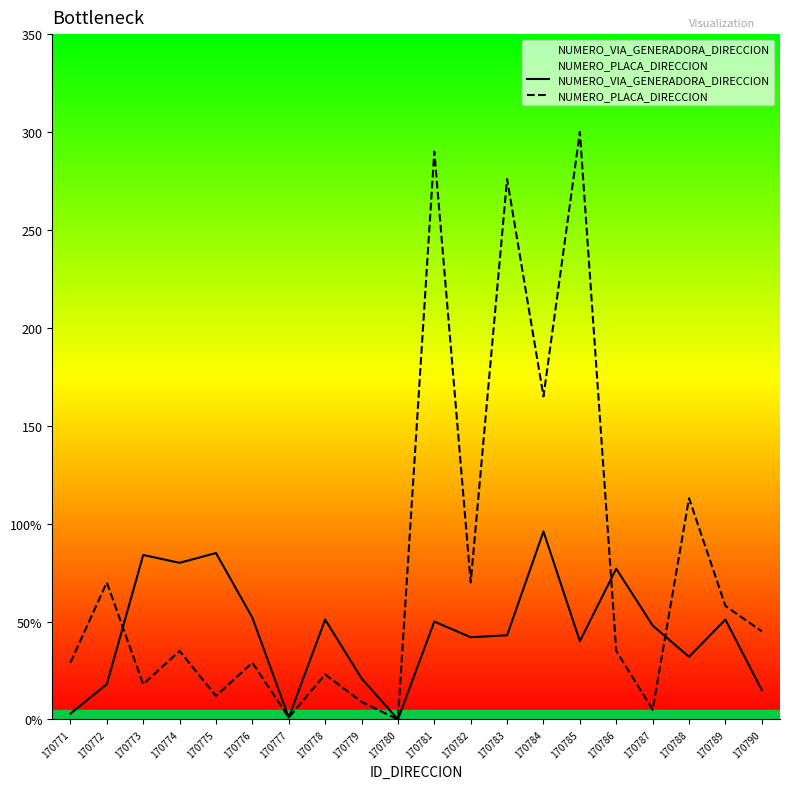

Is it true that NUMERO_VIA_GENERADORA_DIRECCION equals 61 at 170782?

False